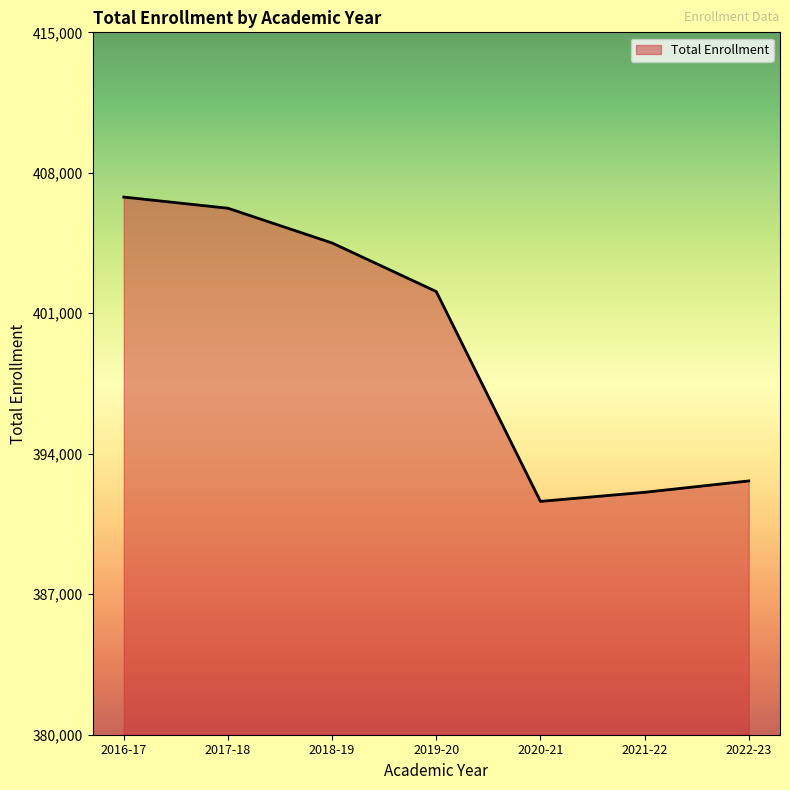

Does the chart have visible grid lines?

No